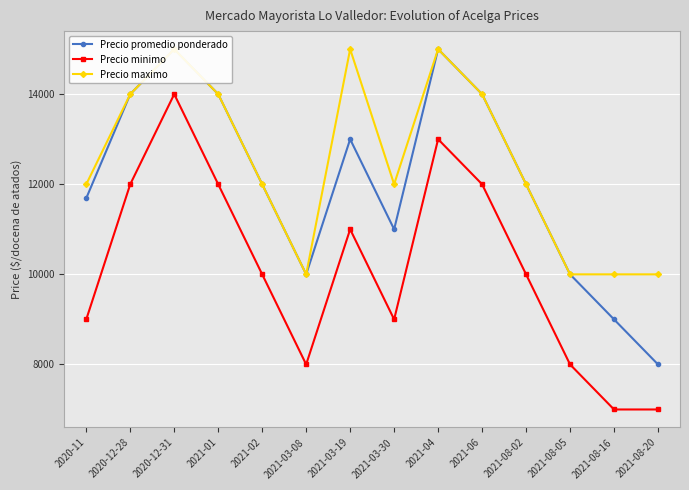

What is the value of the Precio minimo point at the 8th from the left?

9000